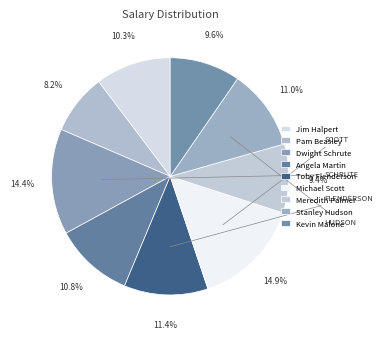

Is it true that Kevin Malone is 10% of the pie?

True